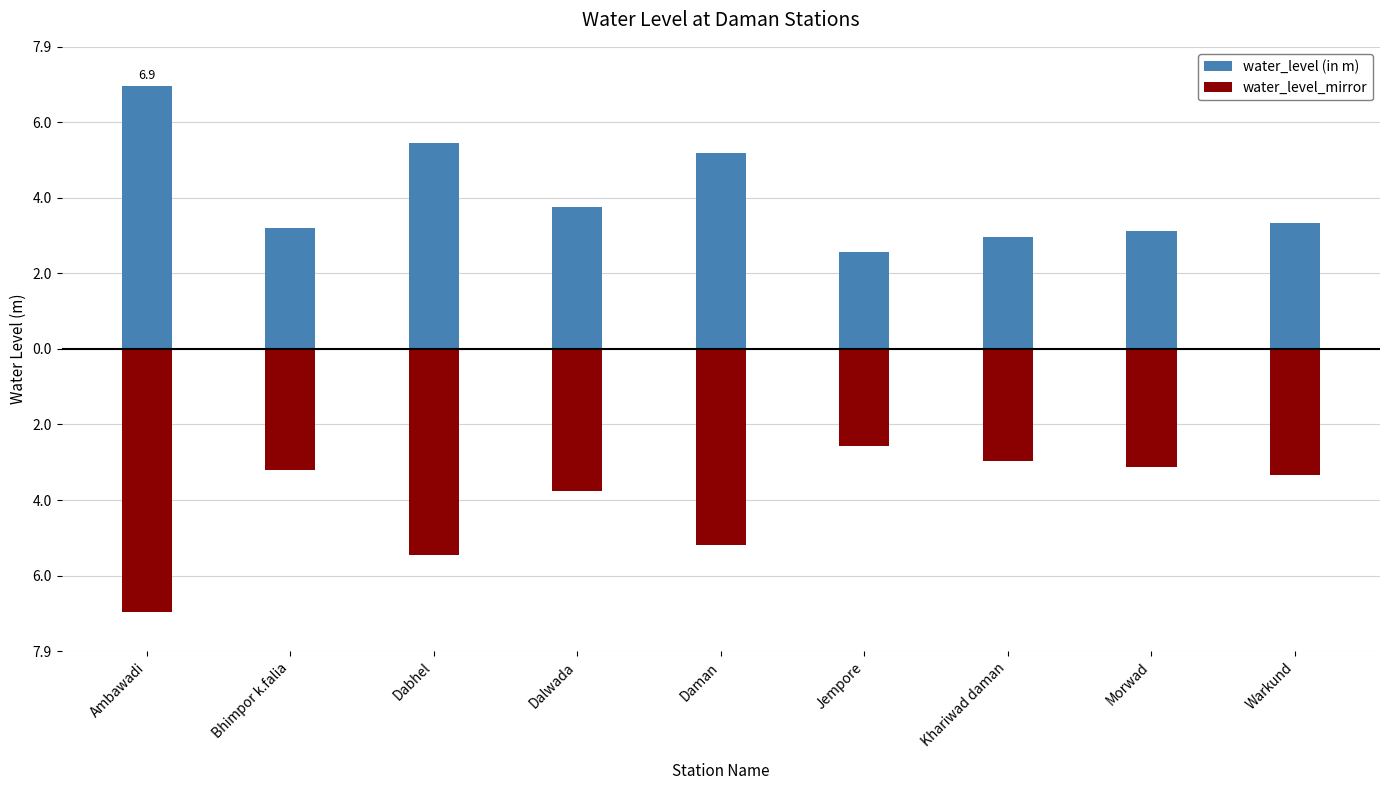

What are all the series names shown in the legend?

water_level (in m), water_level_mirror